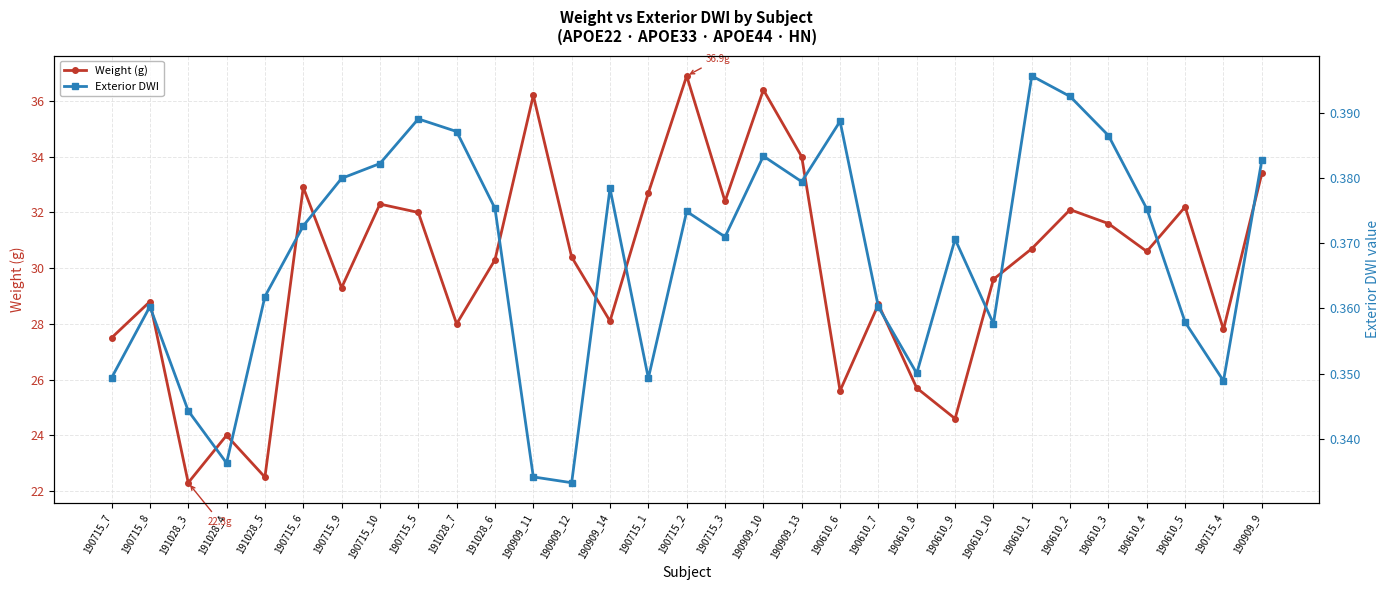

What is the value of the Exterior DWI point at the 16th from the left?

0.4